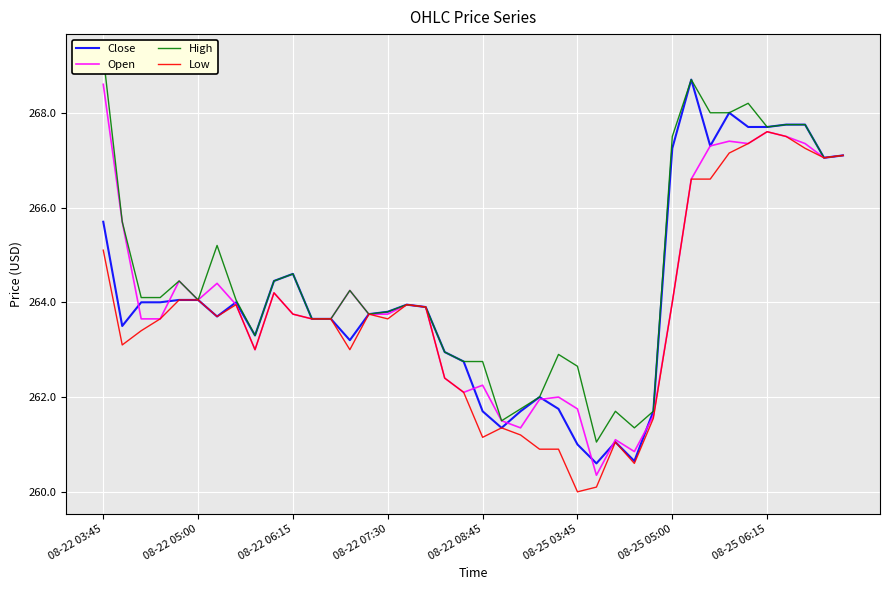

How many lines are shown in the chart?

4